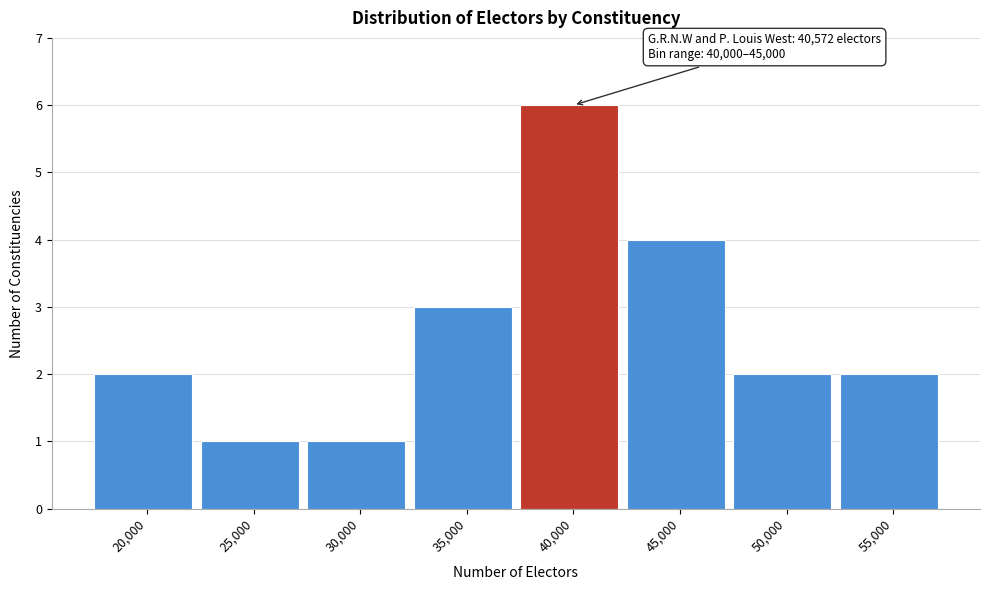

Reading left to right, list all the values displayed in this chart.

2	1	1	3	6	4	2	2